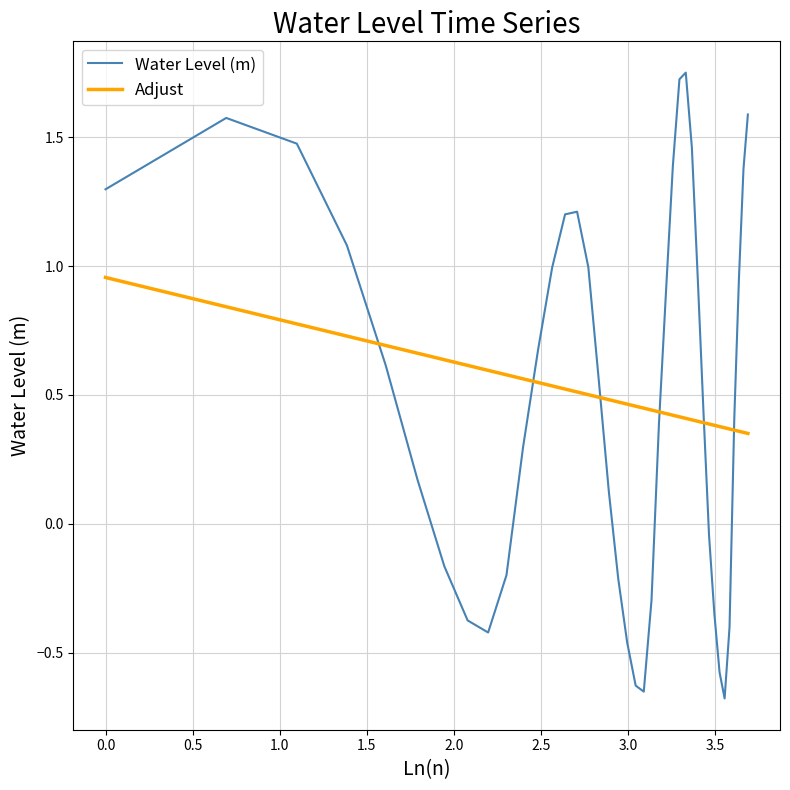

List the series in order of their peak value, highest first.

Water Level (m), Adjust